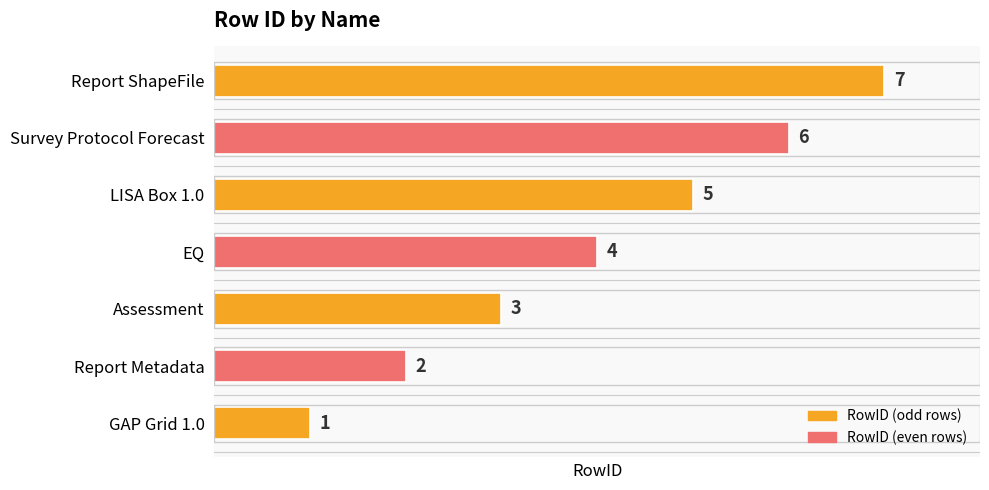

What is the sum of the values at Assessment and Report ShapeFile?

10